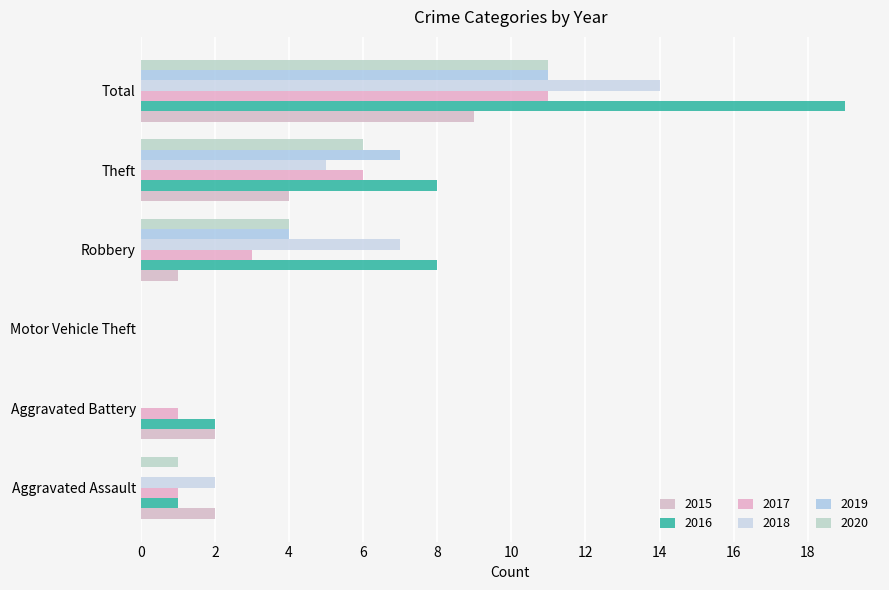

Reading left to right, extract all data points from this chart.

2015: Aggravated Assault=2	Aggravated Battery=2	Motor Vehicle Theft=0	Robbery=1	Theft=4	Total=9
2016: Aggravated Assault=1	Aggravated Battery=2	Motor Vehicle Theft=0	Robbery=8	Theft=8	Total=19
2017: Aggravated Assault=1	Aggravated Battery=1	Motor Vehicle Theft=0	Robbery=3	Theft=6	Total=11
2018: Aggravated Assault=2	Aggravated Battery=0	Motor Vehicle Theft=0	Robbery=7	Theft=5	Total=14
2019: Aggravated Assault=0	Aggravated Battery=0	Motor Vehicle Theft=0	Robbery=4	Theft=7	Total=11
2020: Aggravated Assault=1	Aggravated Battery=0	Motor Vehicle Theft=0	Robbery=4	Theft=6	Total=11